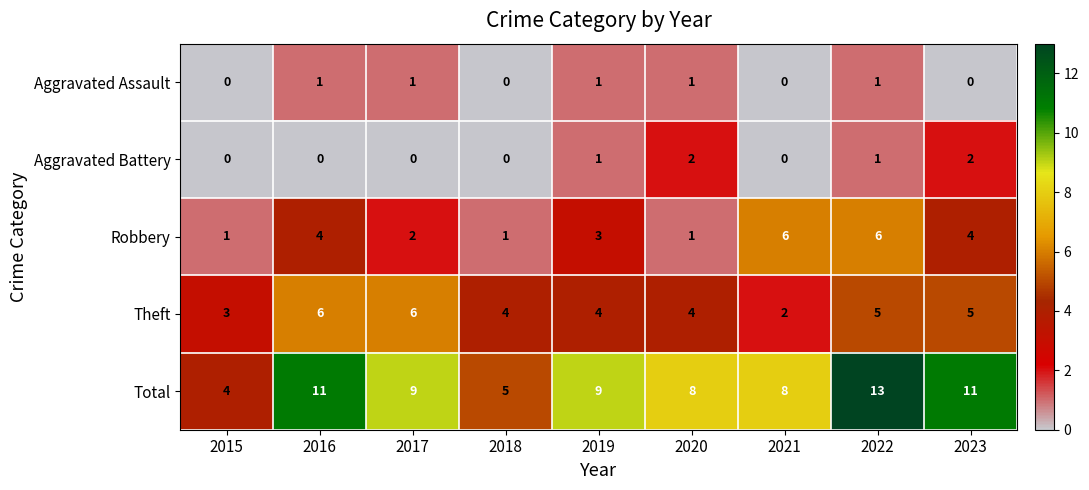

The value of Aggravated Battery at 2023 is 2. True or false?

True